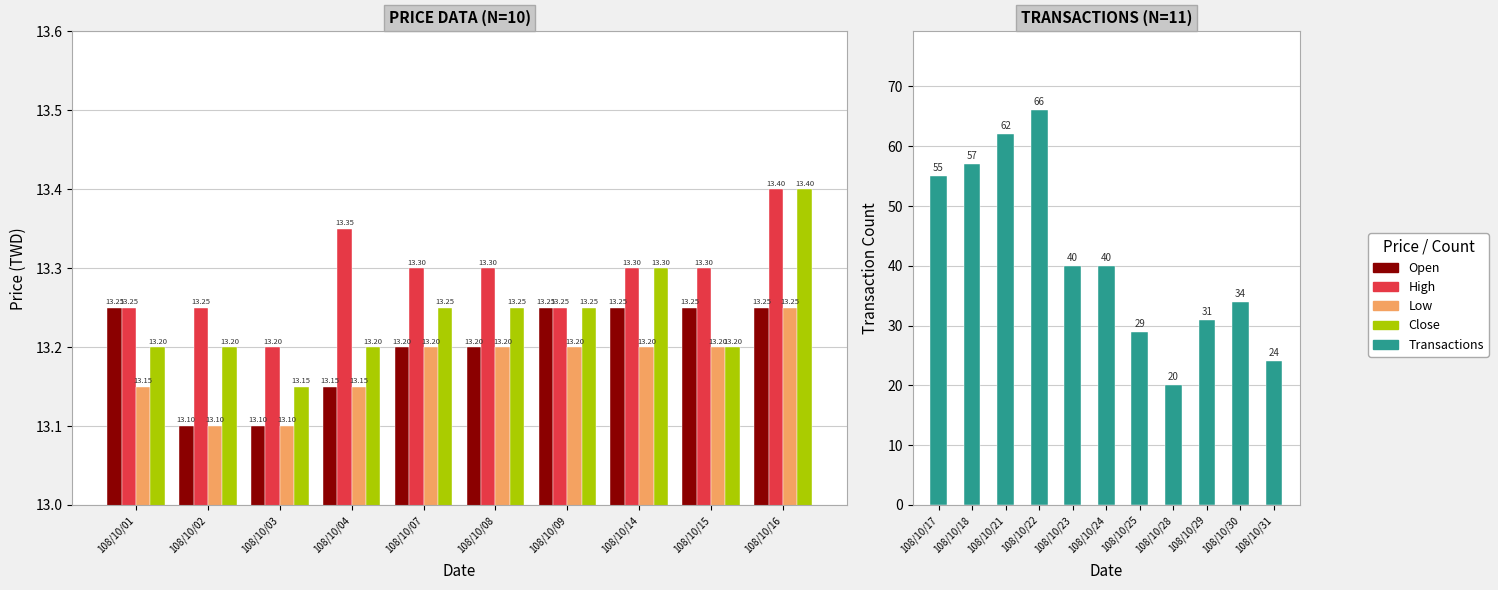

What is the approximate value of Transactions at 20?

24.0